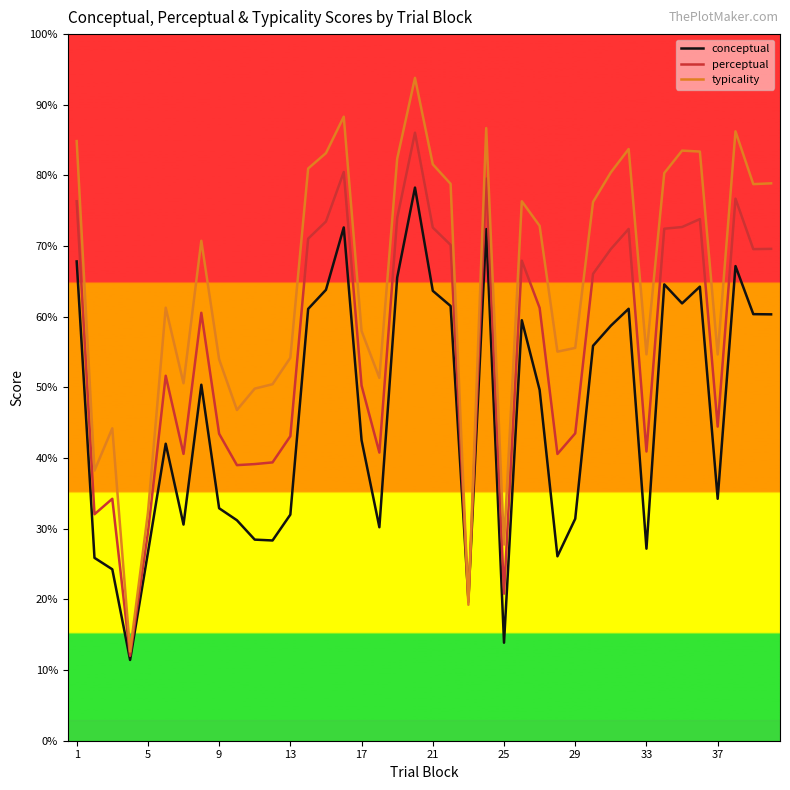

Which series has the largest total across all categories?

typicality